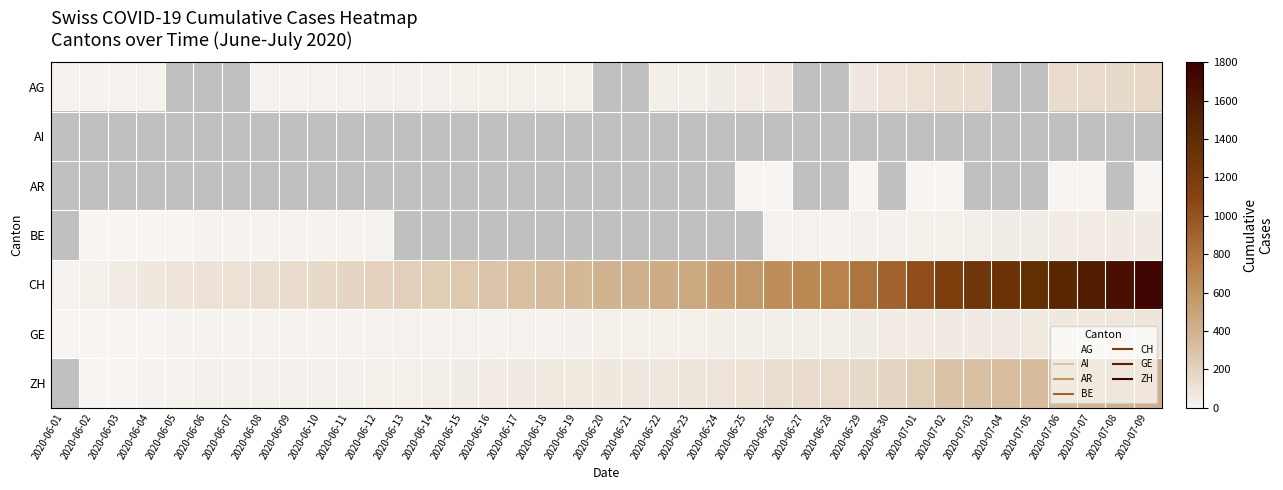

The CH series shows 235.0 at 2020-06-14. True or false?

True